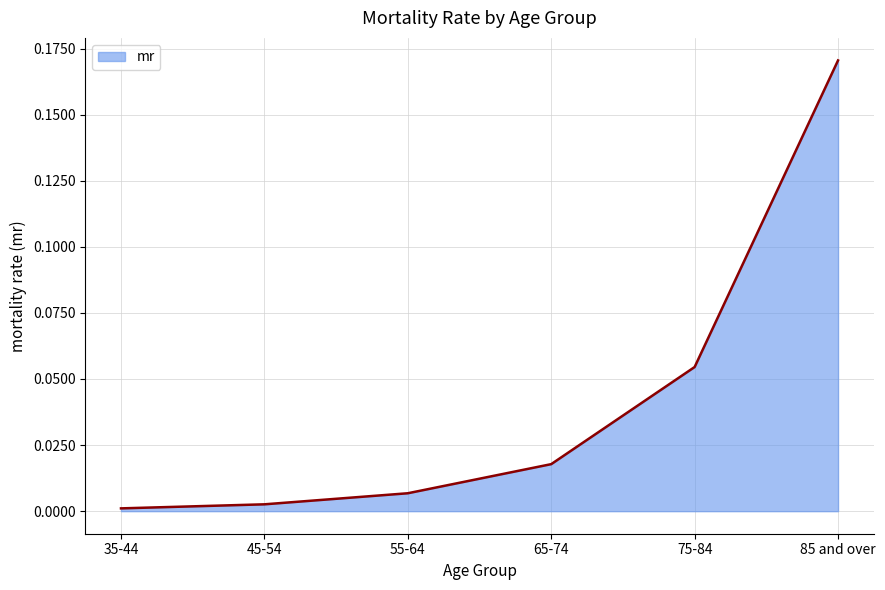

The value at 85 and over is 0.1. True or false?

False